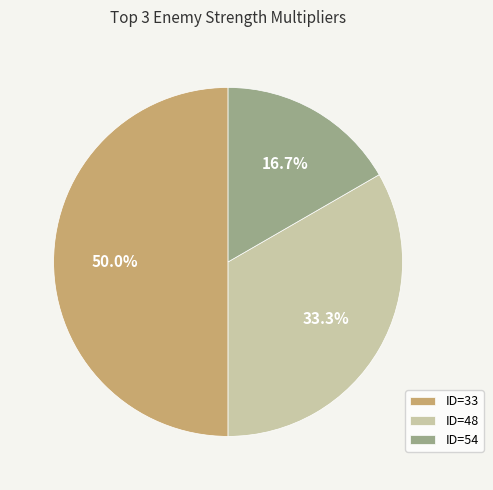

Which has a higher value, ID=33 or ID=48?

ID=33